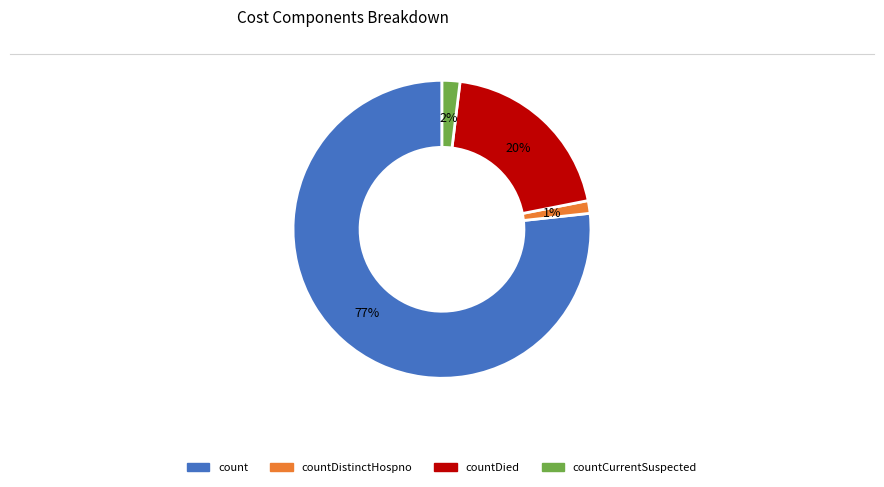

Is there a majority slice in this chart?

Yes